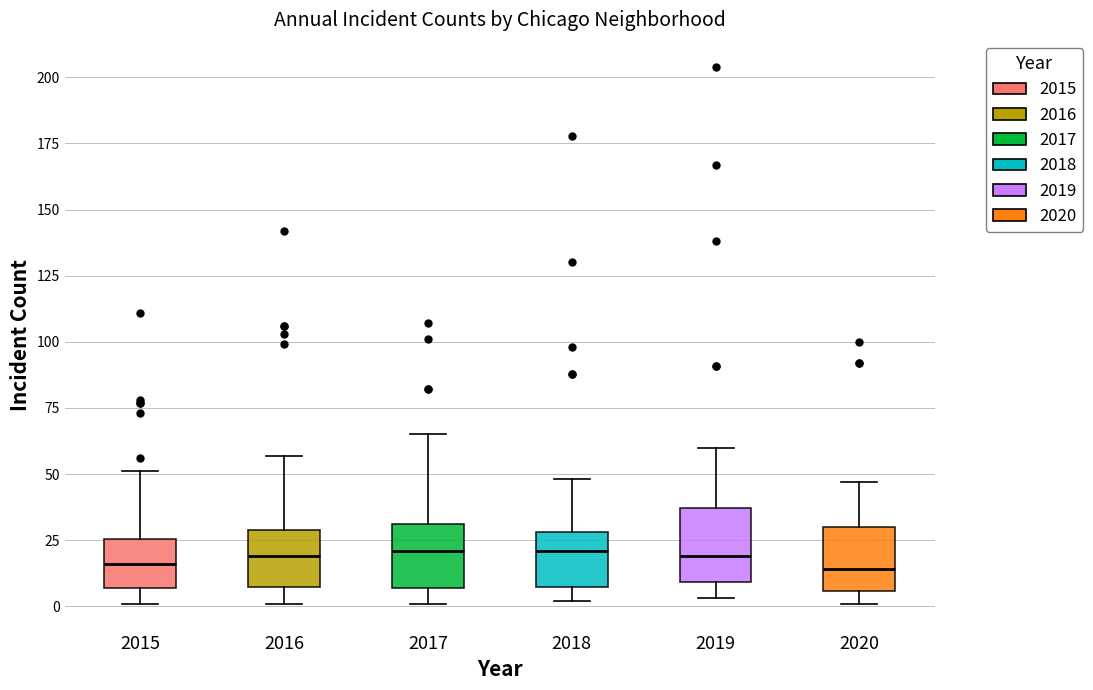

Reading left to right, transcribe this box plot: for each box, give where its median line is, the range the box spans, and where its two whiskers end, as read against the y-axis. The values are not printed on the chart, so give them approximately, as read against the axis.

2015: median 15, box 5 to 25, whiskers 0 to 50
2016: median 20, box 10 to 30, whiskers 0 to 55
2017: median 20, box 5 to 30, whiskers 0 to 65
2018: median 20, box 10 to 30, whiskers 0 to 50
2019: median 20, box 10 to 35, whiskers 5 to 60
2020: median 15, box 5 to 30, whiskers 0 to 45